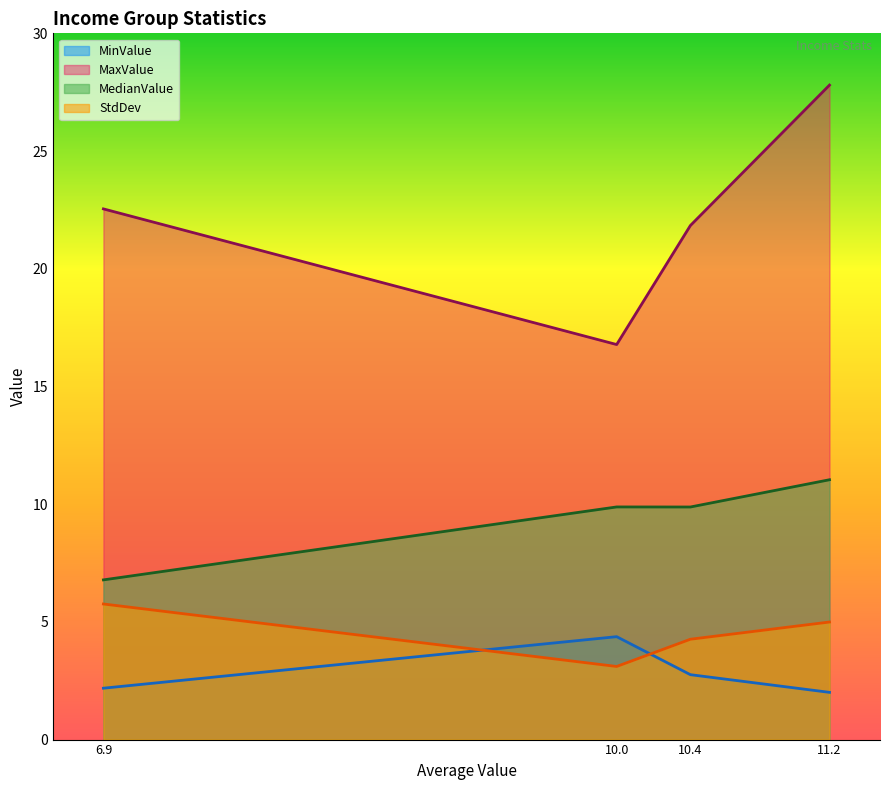

What is the total value across all series at 6.9?

37.3